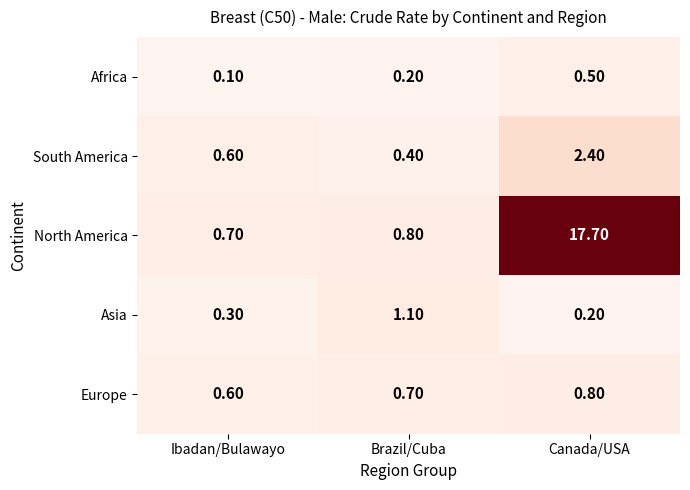

Rank the series at Canada/USA from lowest to highest value.

Asia, Africa, Europe, South America, North America